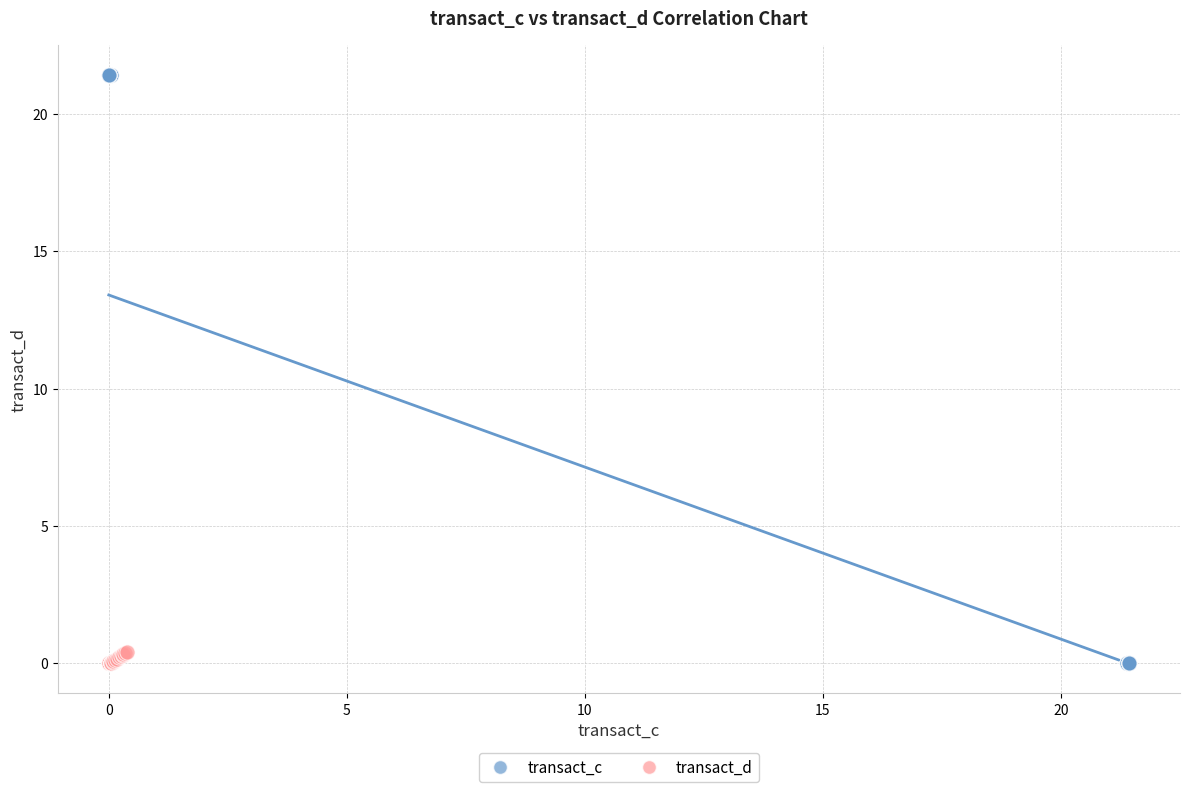

Which series has the widest spread of Y values?

transact_c